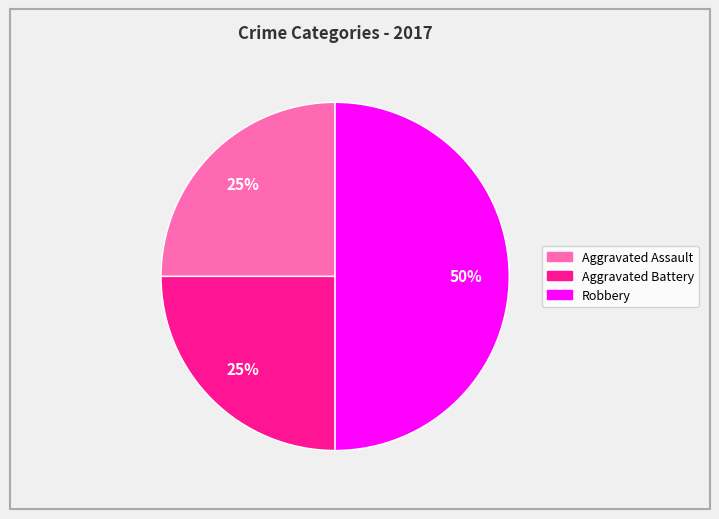

To the nearest percent, what is the average slice percentage?

33%